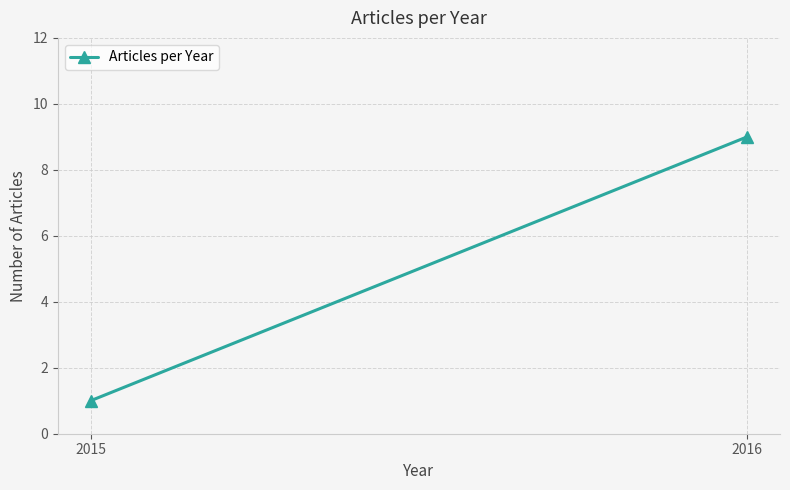

Is it true that the value at 2015 is 0?

False